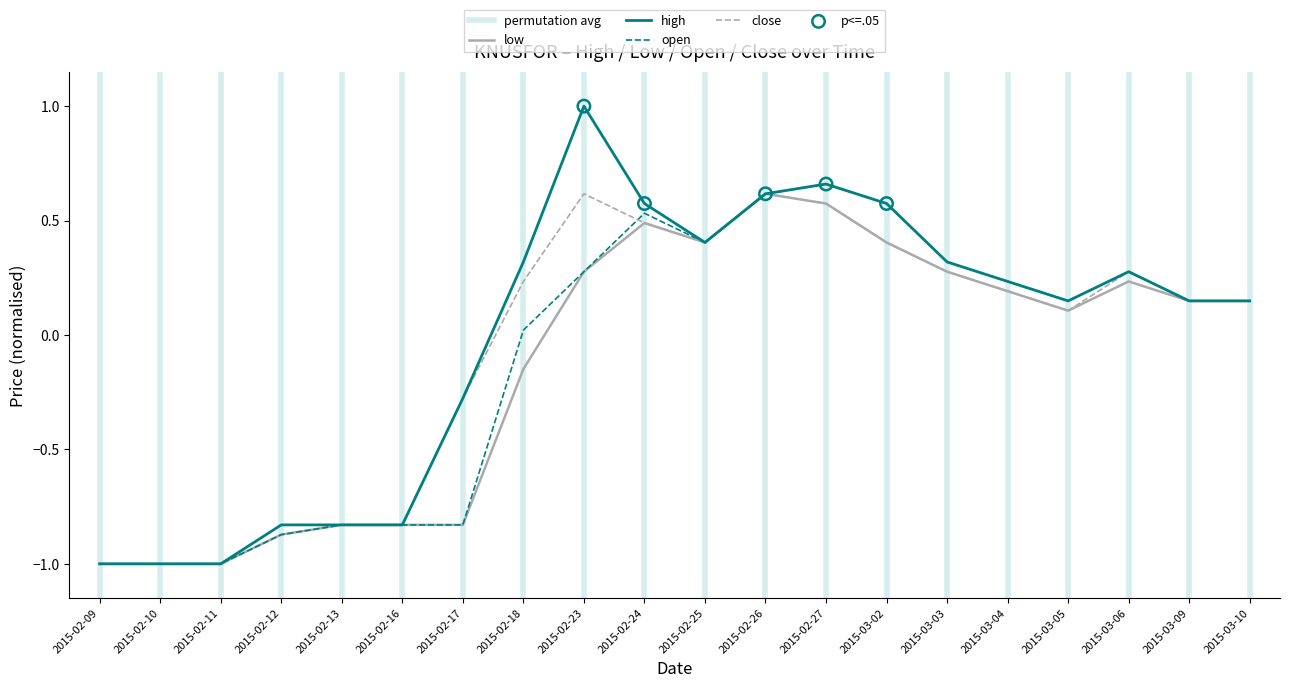

Which series contains the highest Y value?

high